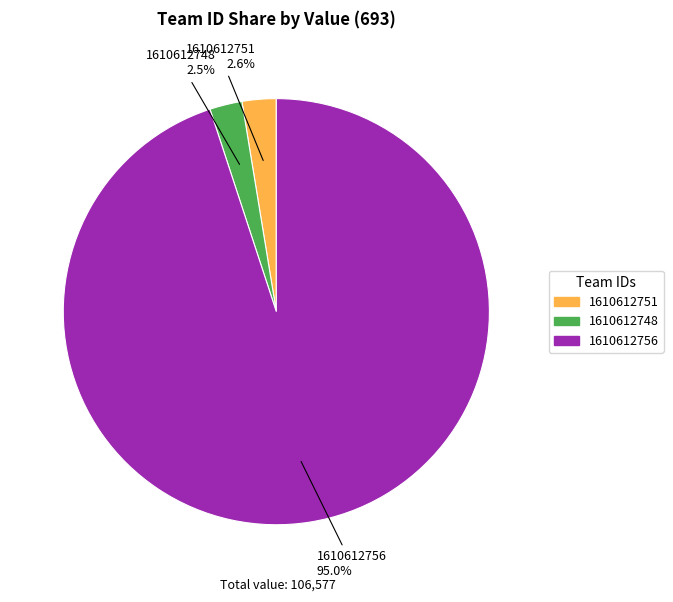

Between 1610612751 and 1610612756, which is larger?

1610612756